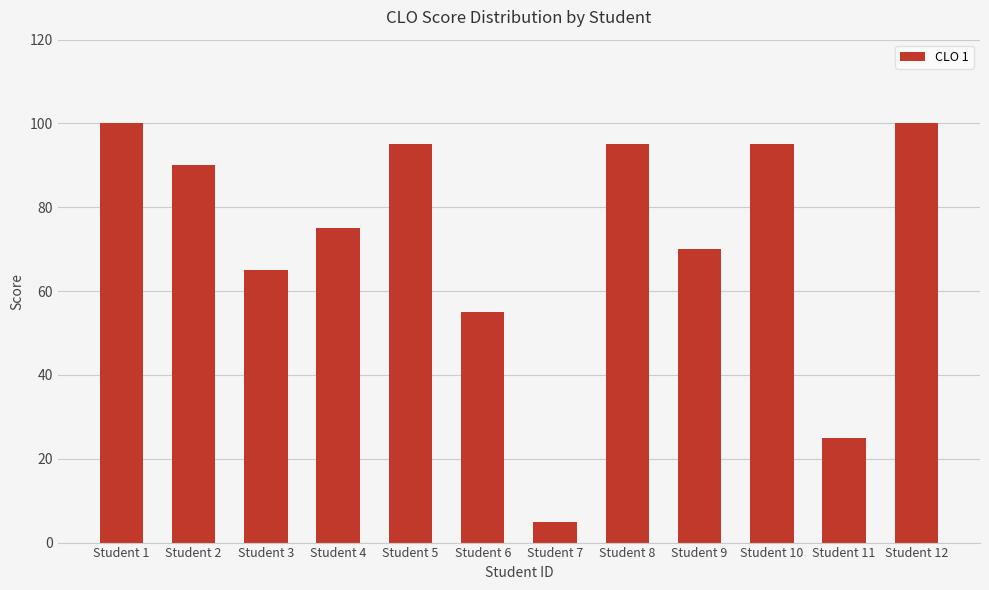

True or false: the data shows 100 at Student 1.

True